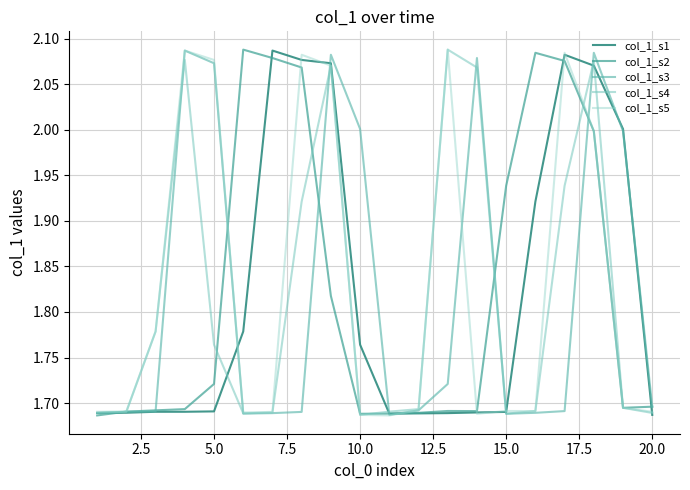

Count the number of categories in the chart.

20